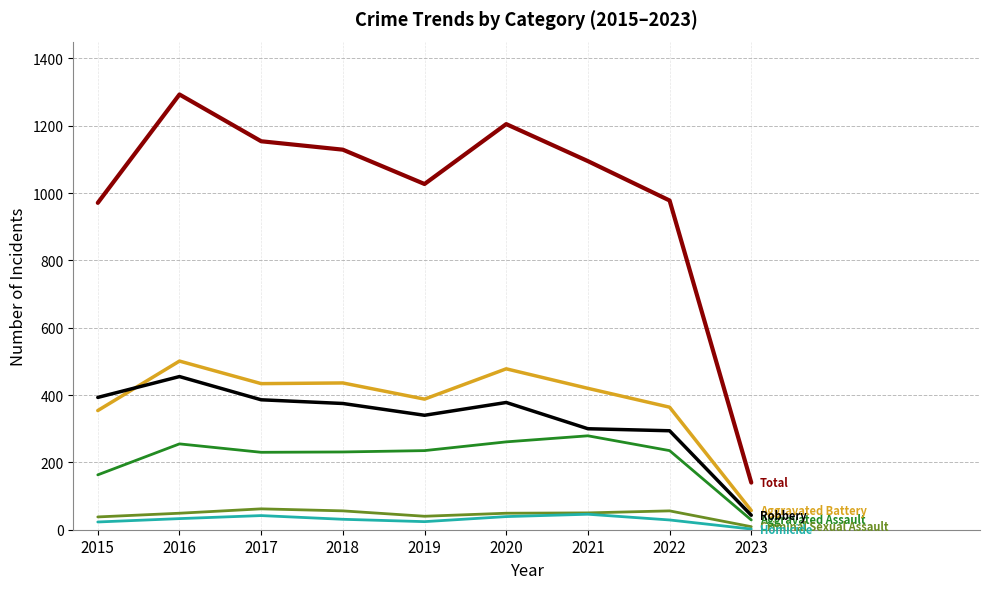

Which label corresponds to the largest value in the chart?

2016